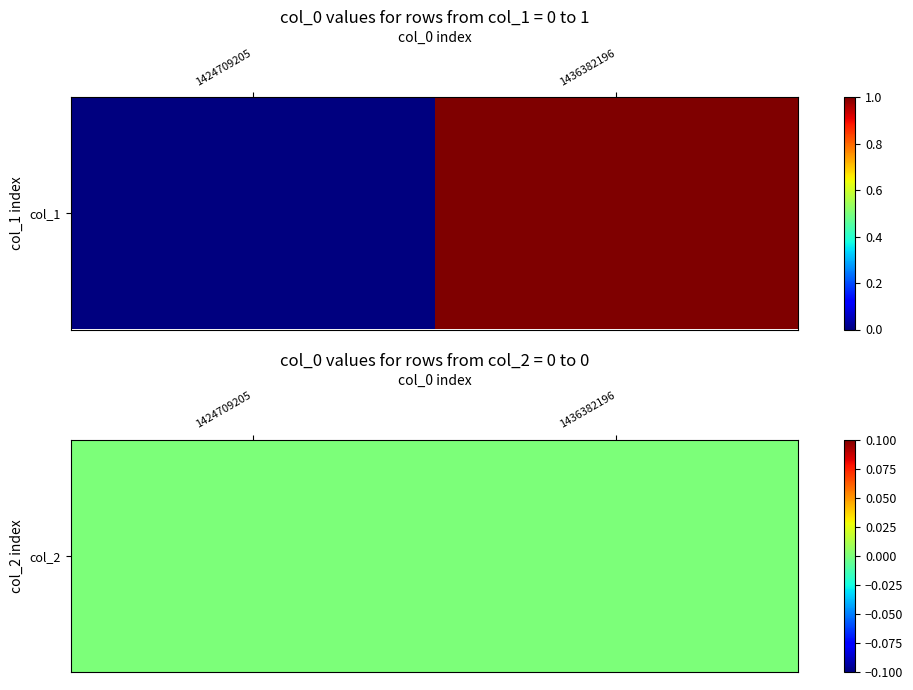

Rank the series by their average value, from lowest to highest.

1424709205, 1436382196